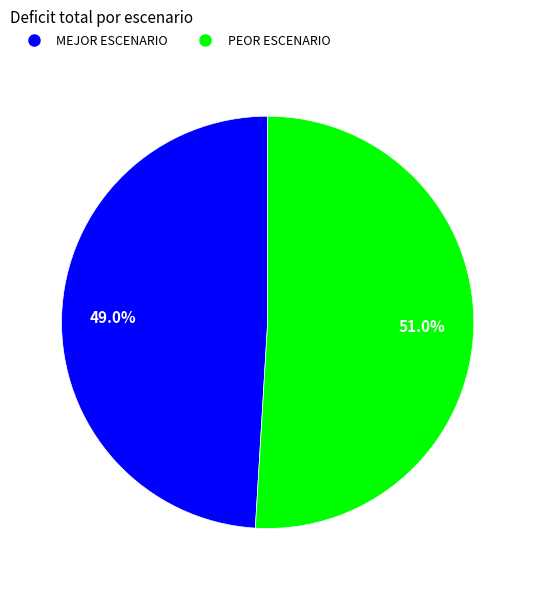

The PEOR ESCENARIO slice represents 57% of the pie. True or false?

False